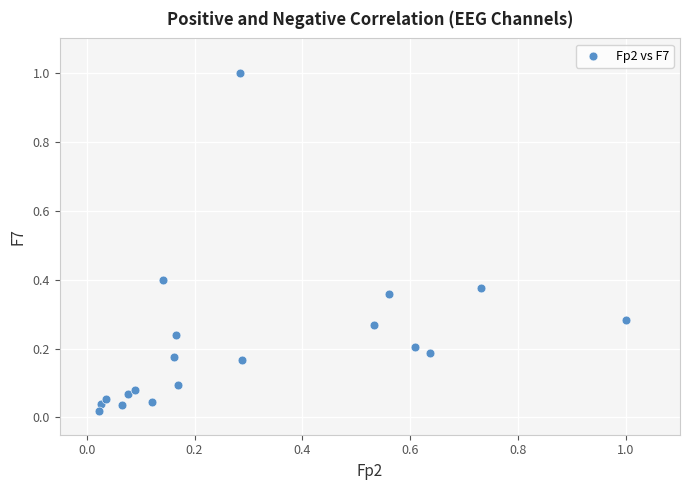

What is the range of Y values (max minus min)?

1.0